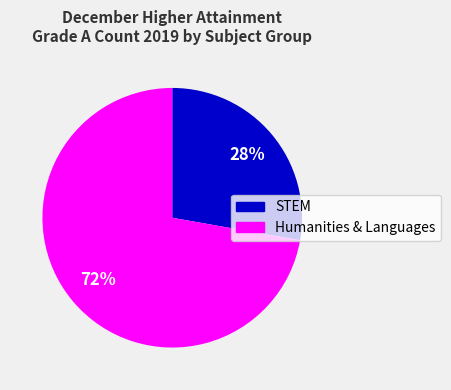

How many slices are in this pie chart?

2